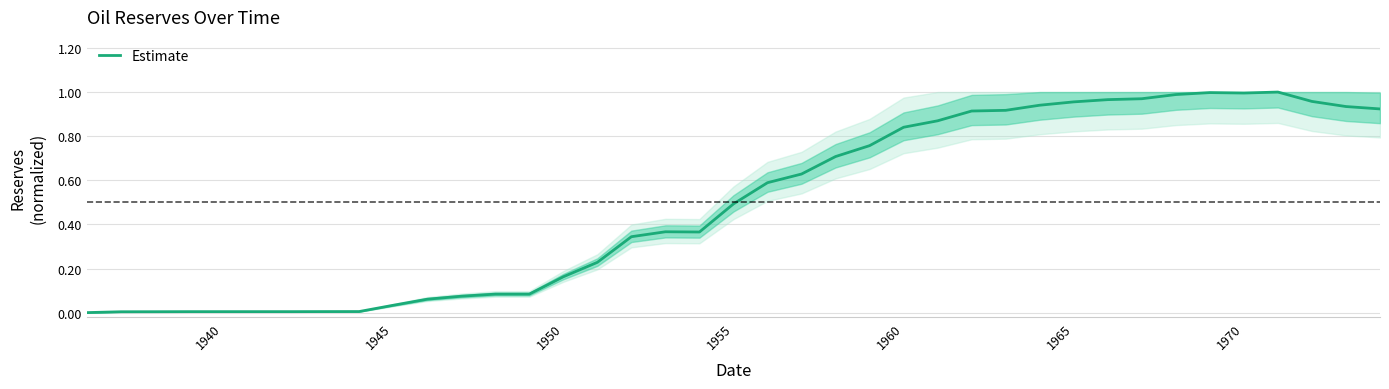

Does the chart have visible grid lines?

Yes